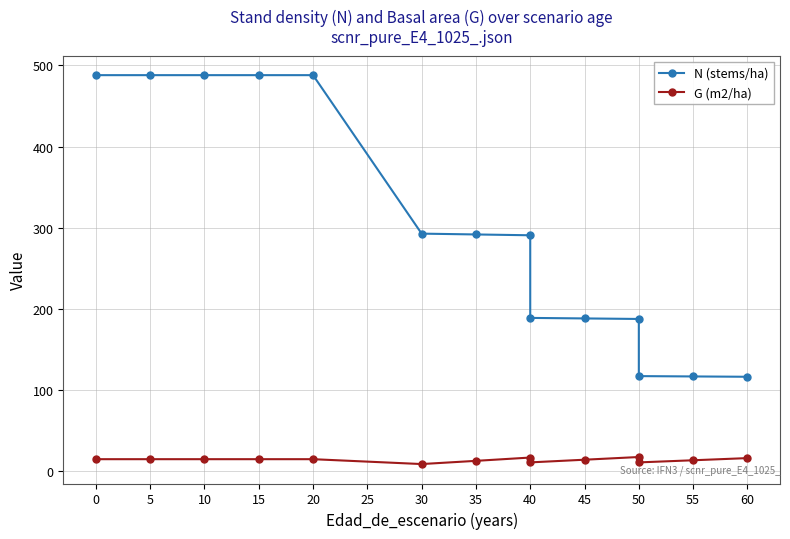

What is the difference between the second highest and second lowest values in the G (m2/ha) series?

6.0